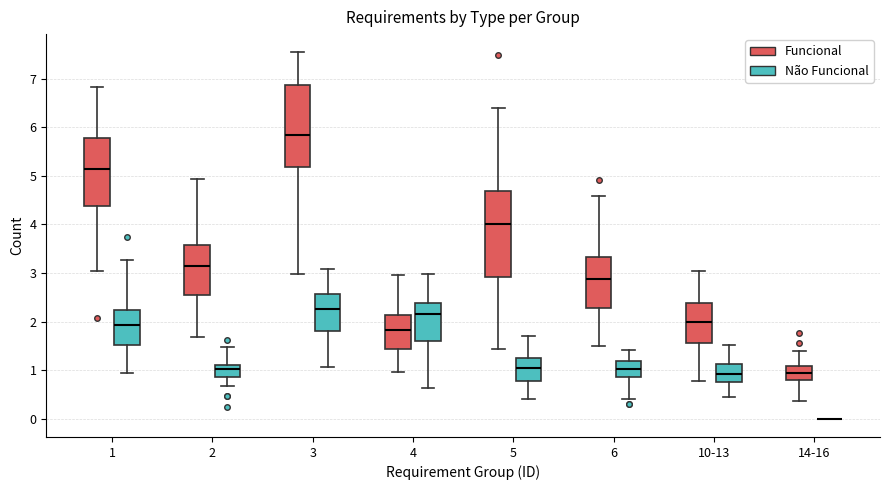

Where does the upper whisker of the box for 10-13 (Funcional) end on the y-axis? The values are not printed on the chart, so give them approximately, as read against the axis.

3.0